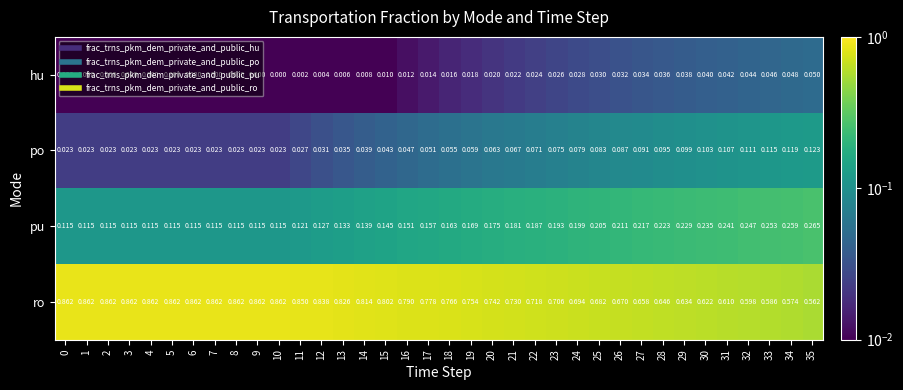

Rank the series at 3 from lowest to highest value.

hu, po, pu, ro